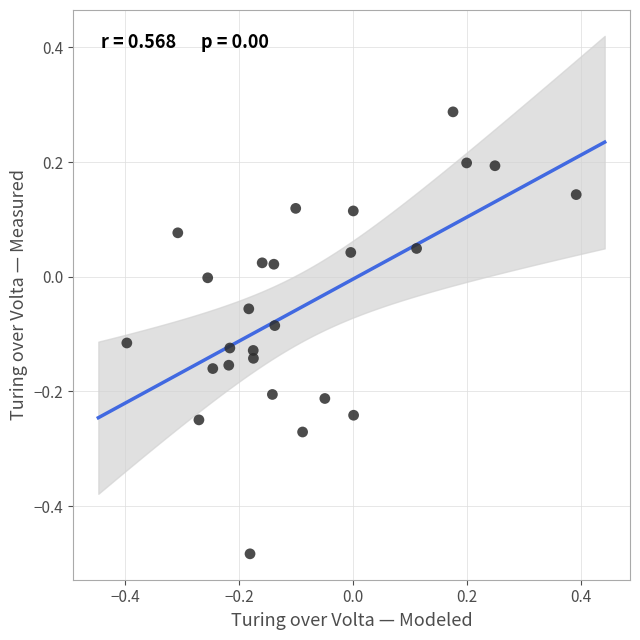

What is the range of Y values (max minus min)?

0.8